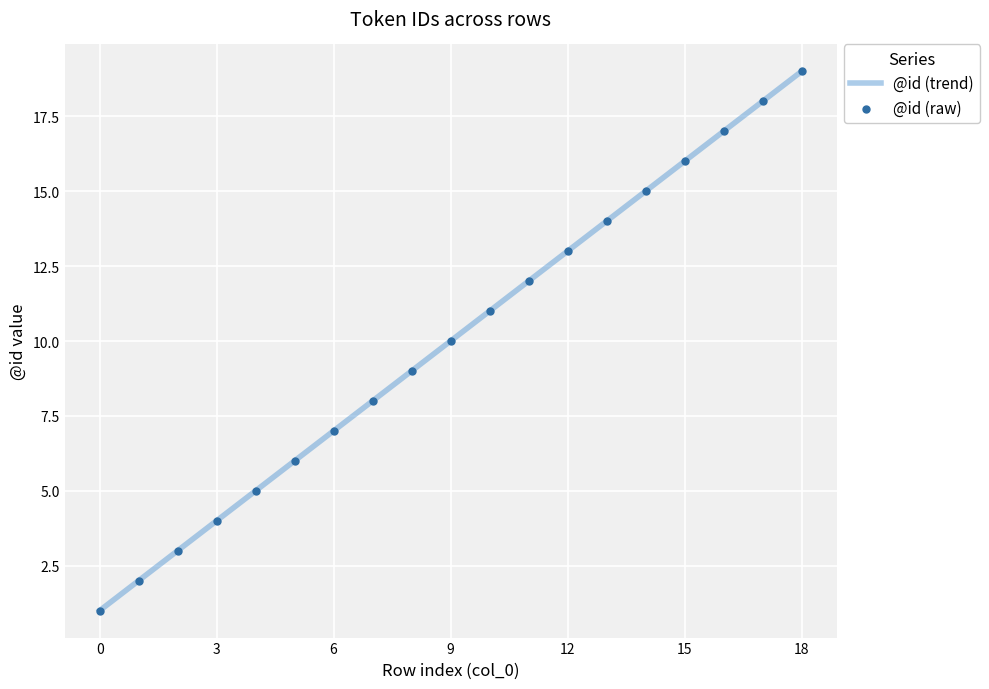

Which has a higher value, 14 or 4?

14